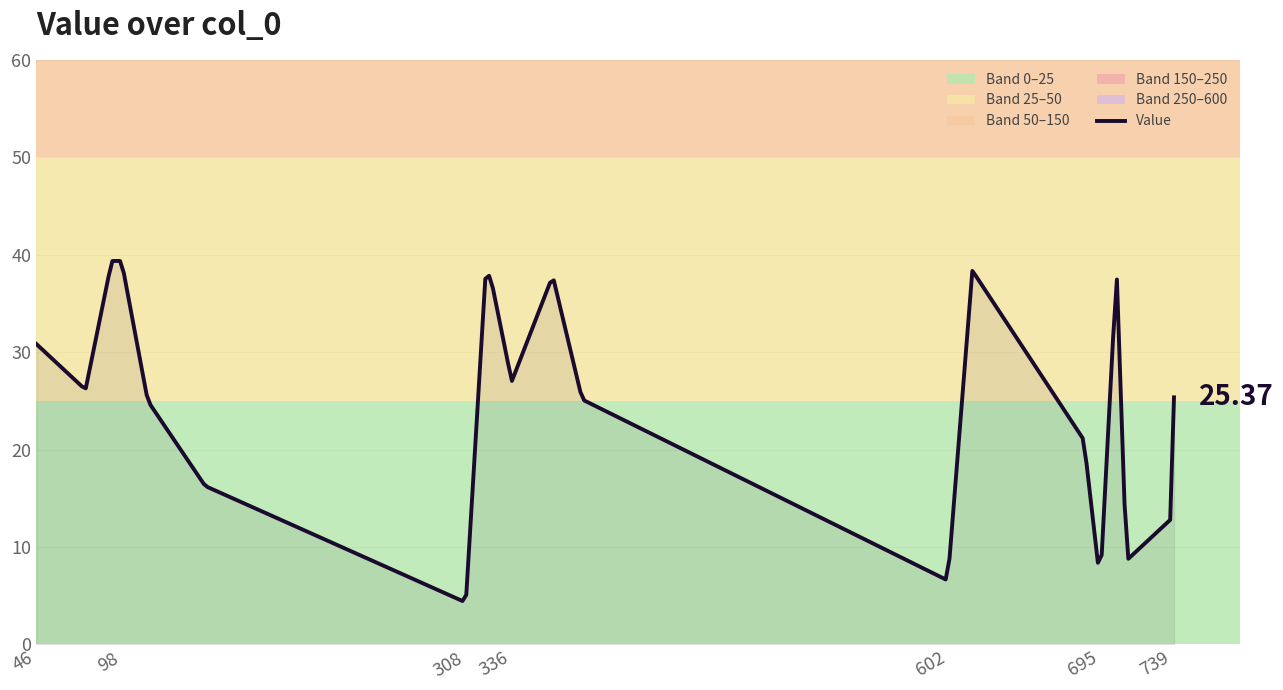

What is the difference between the maximum and minimum values?

34.9